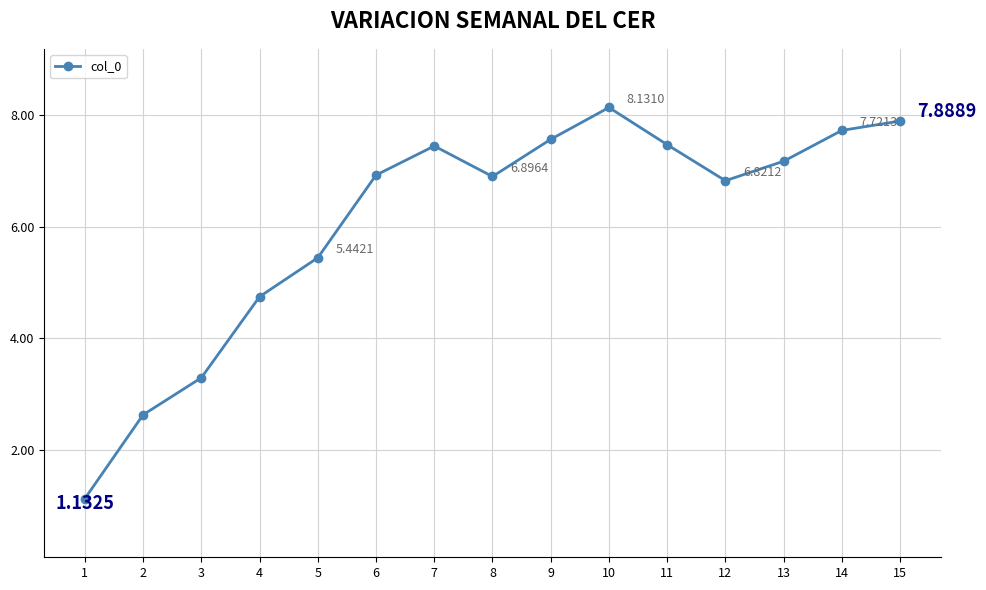

What is the change in value from 8 to 15?

+1.0